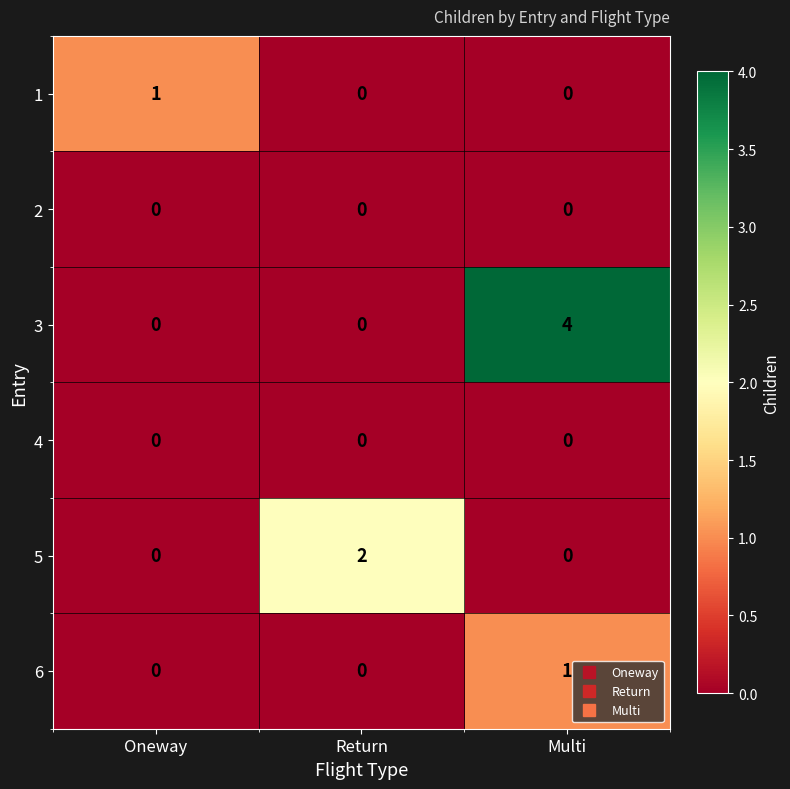

How many values in 6 are above zero?

1